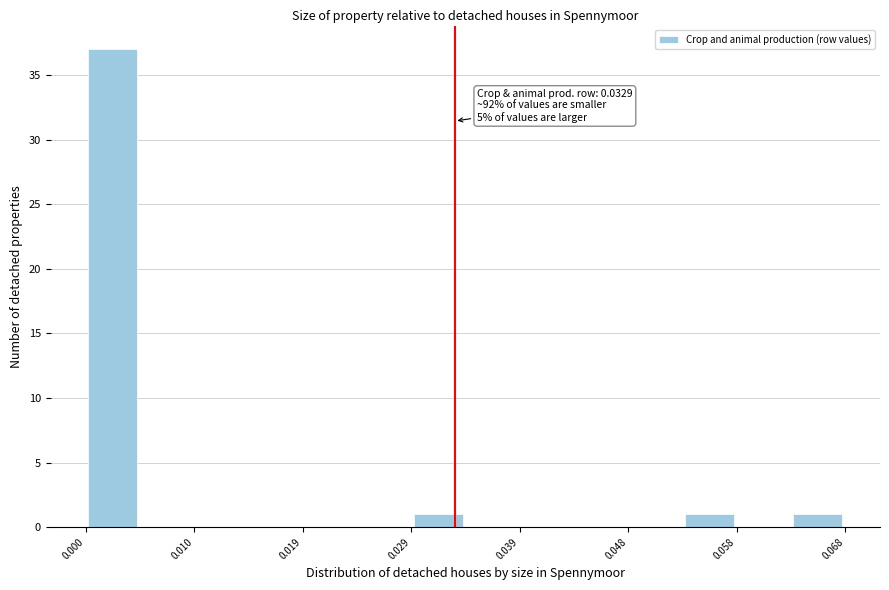

Over which range of the x-axis is the bar tallest?

0.000 to 0.005